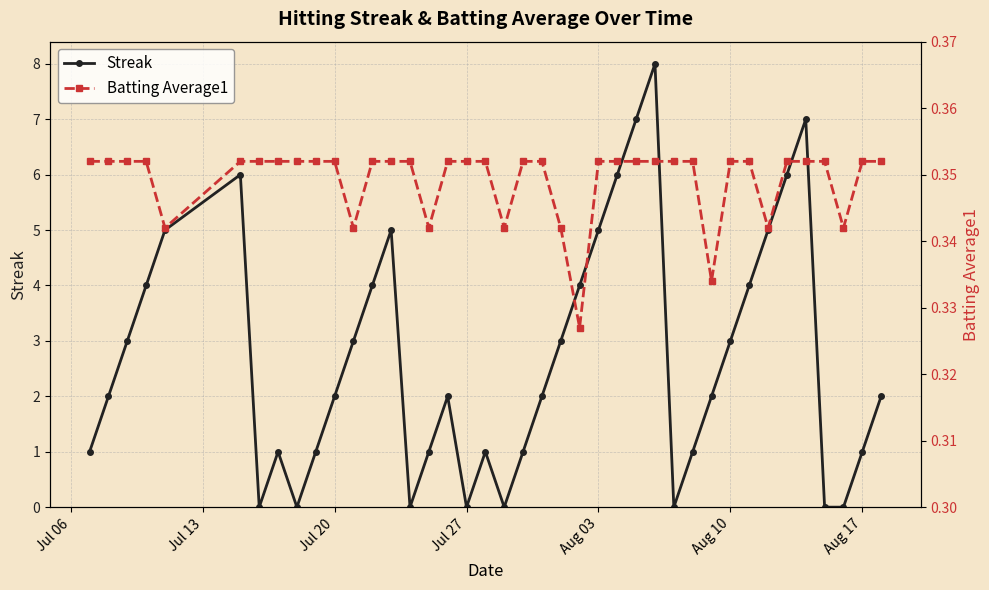

How many distinct data groups are displayed?

2